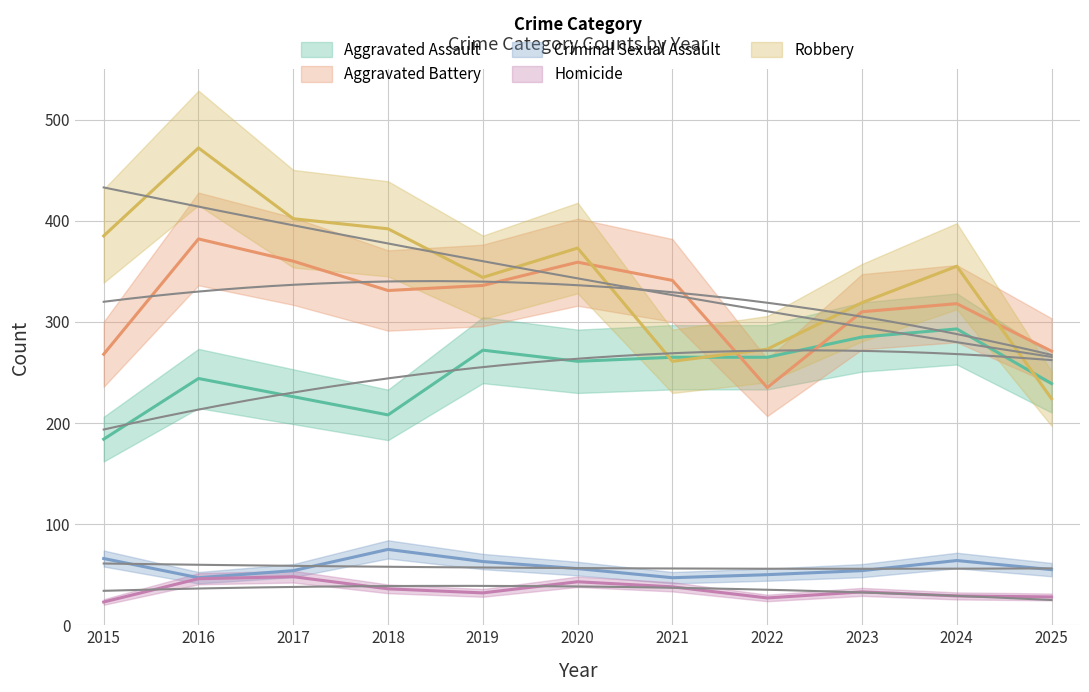

Reading left to right, extract all data points from this chart.

Aggravated Assault: 2015=184	2016=244	2017=226	2018=208	2019=272	2020=261	2021=265	2022=265	2023=285	2024=293	2025=239
Aggravated Battery: 2015=268	2016=382	2017=360	2018=331	2019=336	2020=359	2021=341	2022=235	2023=310	2024=318	2025=271
Criminal Sexual Assault: 2015=66	2016=47	2017=54	2018=75	2019=63	2020=56	2021=47	2022=50	2023=54	2024=64	2025=55
Homicide: 2015=23	2016=46	2017=48	2018=36	2019=32	2020=43	2021=38	2022=27	2023=33	2024=29	2025=28
Robbery: 2015=385	2016=472	2017=402	2018=392	2019=344	2020=373	2021=261	2022=273	2023=319	2024=355	2025=224